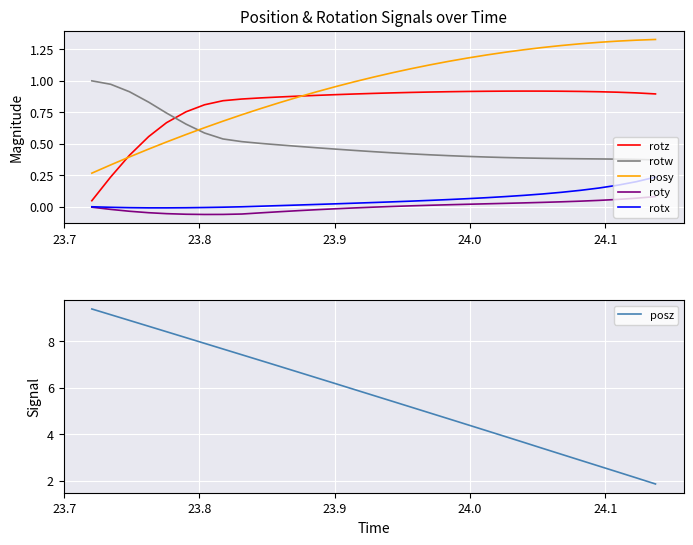

Reading left to right, extract all data points from this chart.

rotz: 0.0	0.2	0.4	0.6	0.7	0.8	0.8	0.8	0.9	0.9	0.9	0.9	0.9	0.9	0.9	0.9	0.9	0.9	0.9	0.9	0.9	0.9	0.9	0.9	0.9	0.9	0.9	0.9	0.9	0.9	0.9
rotw: 1.0	1.0	0.9	0.8	0.7	0.7	0.6	0.5	0.5	0.5	0.5	0.5	0.5	0.5	0.4	0.4	0.4	0.4	0.4	0.4	0.4	0.4	0.4	0.4	0.4	0.4	0.4	0.4	0.4	0.4	0.4
posy: 0.3	0.3	0.4	0.5	0.5	0.6	0.6	0.7	0.7	0.8	0.8	0.9	0.9	1.0	1.0	1.0	1.1	1.1	1.1	1.2	1.2	1.2	1.2	1.2	1.3	1.3	1.3	1.3	1.3	1.3	1.3
roty: -0.0	-0.0	-0.0	-0.0	-0.1	-0.1	-0.1	-0.1	-0.1	-0.0	-0.0	-0.0	-0.0	-0.0	-0.0	-0.0	0.0	0.0	0.0	0.0	0.0	0.0	0.0	0.0	0.0	0.0	0.0	0.0	0.1	0.1	0.1
rotx: -0.0	-0.0	-0.0	-0.0	-0.0	-0.0	-0.0	-0.0	-0.0	0.0	0.0	0.0	0.0	0.0	0.0	0.0	0.0	0.0	0.0	0.1	0.1	0.1	0.1	0.1	0.1	0.1	0.1	0.1	0.2	0.2	0.2
posz: 9.4	9.1	8.9	8.6	8.4	8.1	7.9	7.7	7.4	7.2	6.9	6.7	6.4	6.2	5.9	5.7	5.4	5.2	4.9	4.7	4.4	4.1	3.9	3.6	3.4	3.1	2.9	2.6	2.4	2.1	1.9